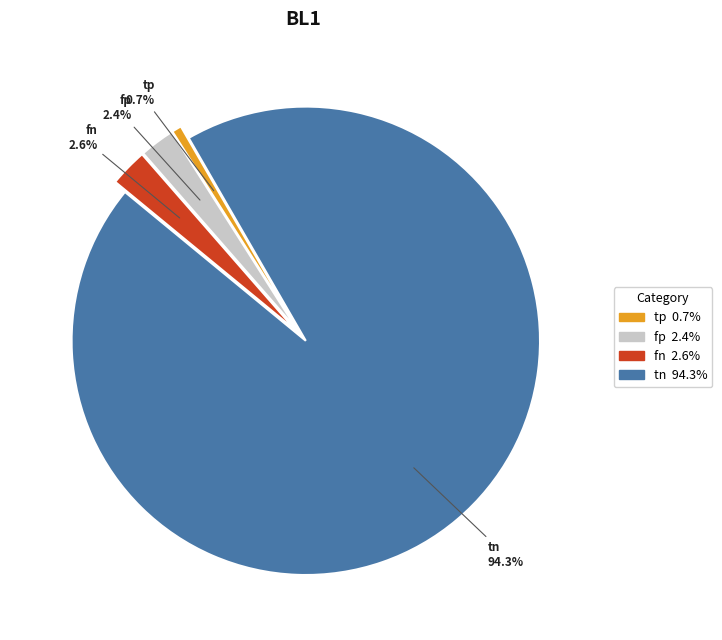

To the nearest percent, what is the difference between the largest and smallest slice percentages?

94%